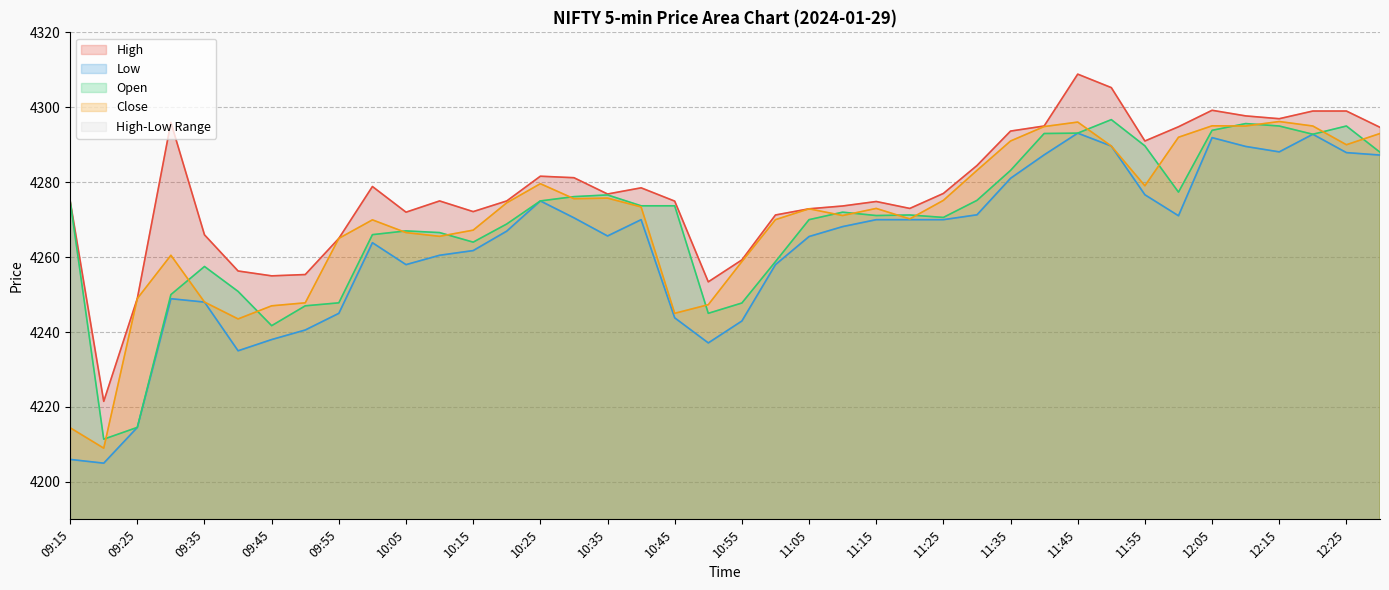

True or false: Low and Close intersect in this chart.

False